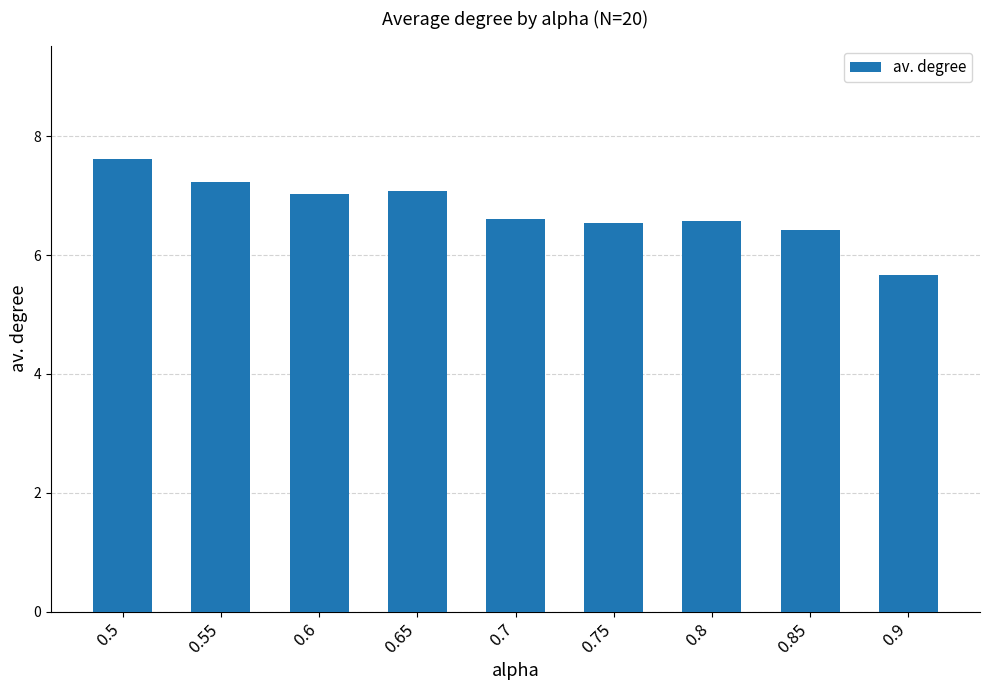

What is the difference between the second highest and minimum values?

1.6